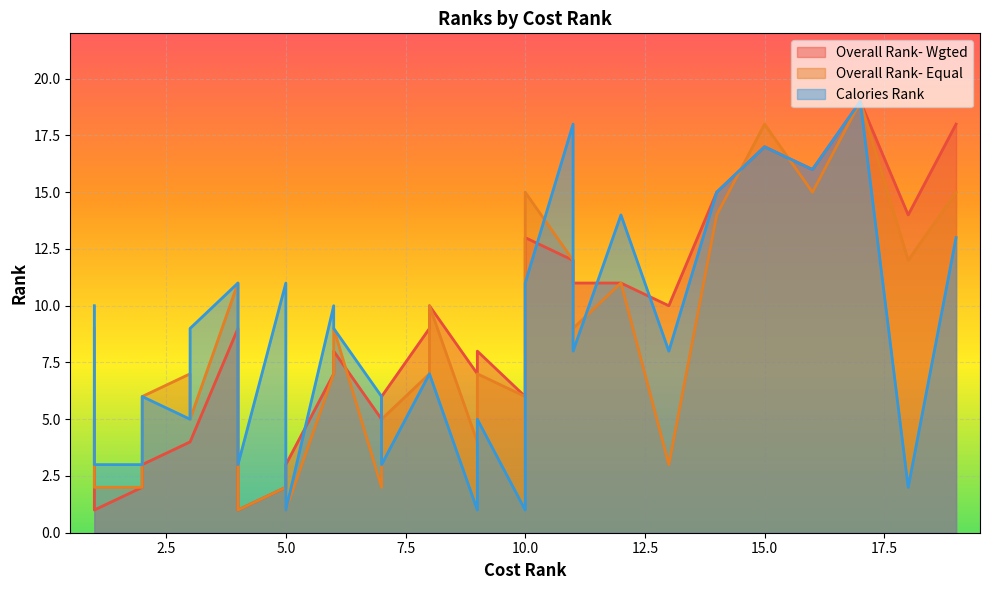

List the series in order of their peak value, highest first.

Overall Rank- Wgted, Overall Rank- Equal, Calories Rank